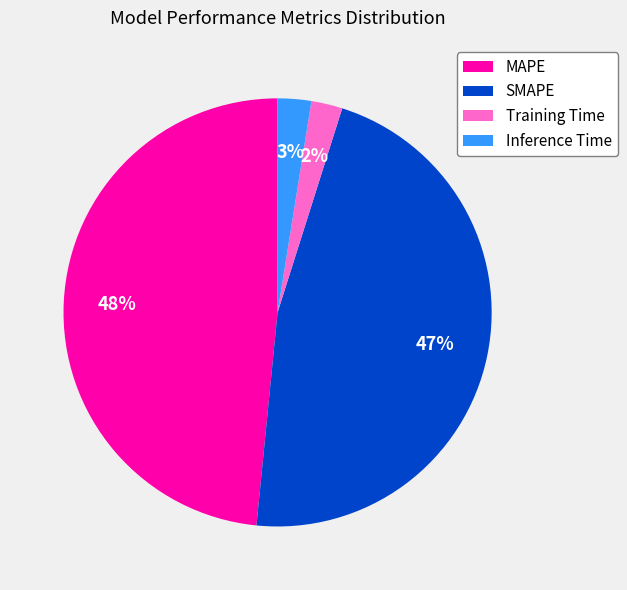

Is the sum of Inference Time and MAPE greater than half?

Yes